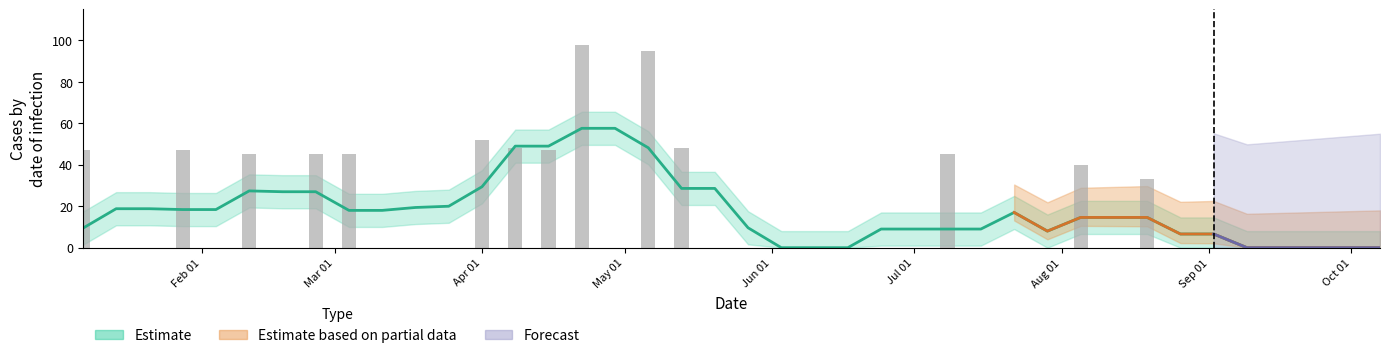

Does the chart contain stacked bars?

No